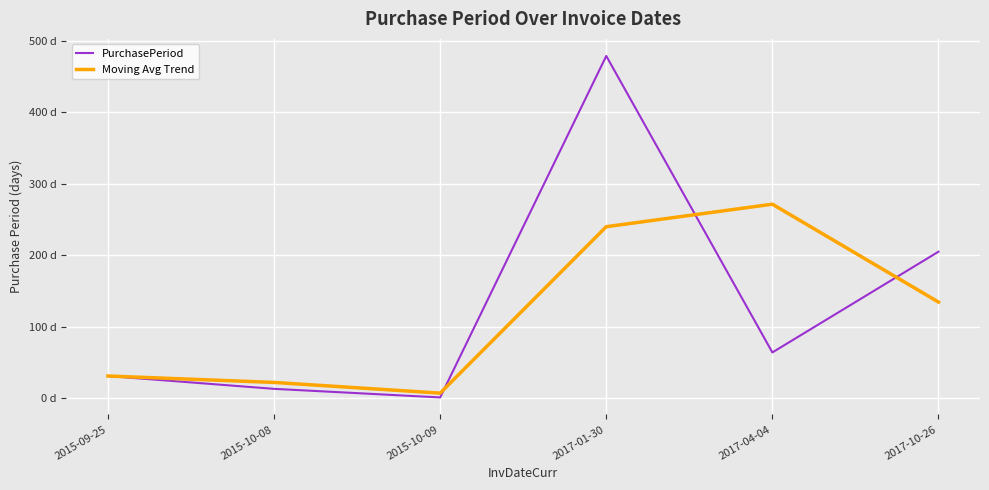

Which label corresponds to the smallest value in the chart?

2015-10-09